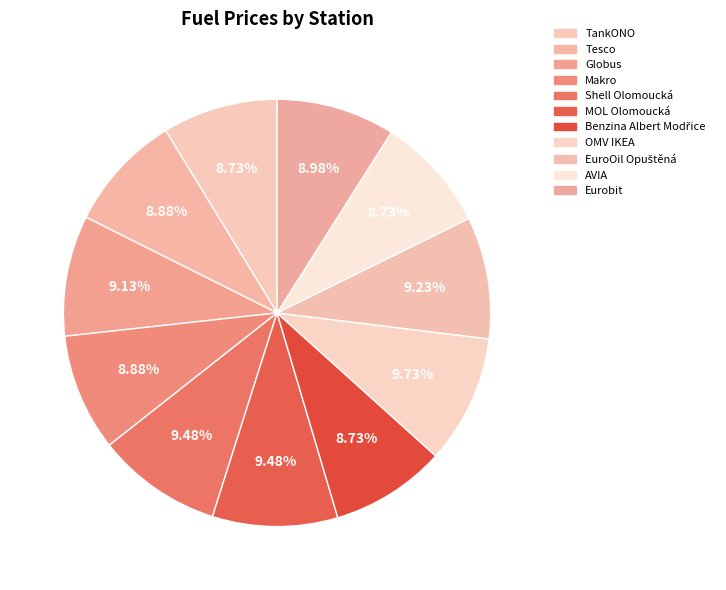

To the nearest percent, what is the difference between the OMV IKEA and Tesco slice percentages?

1%